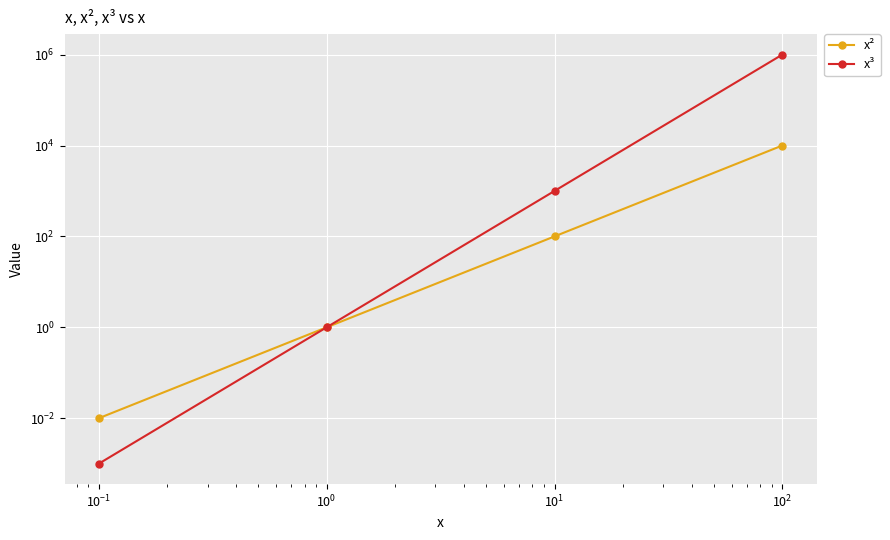

Which has a higher value, $\mathdefault{10^{-1}}$ or $\mathdefault{10^{-2}}$?

$\mathdefault{10^{-1}}$